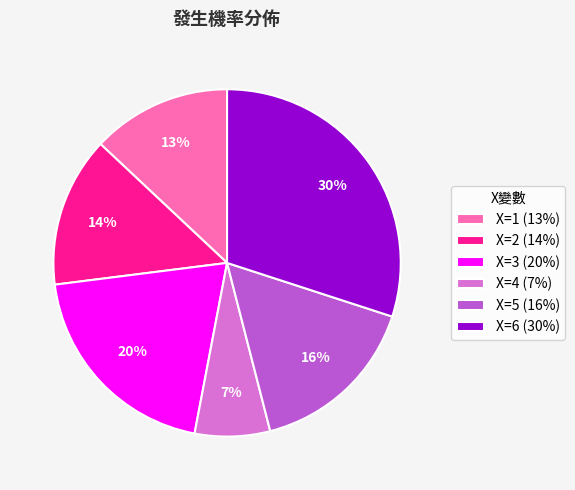

To the nearest percent, what portion does X=4 represent?

7%